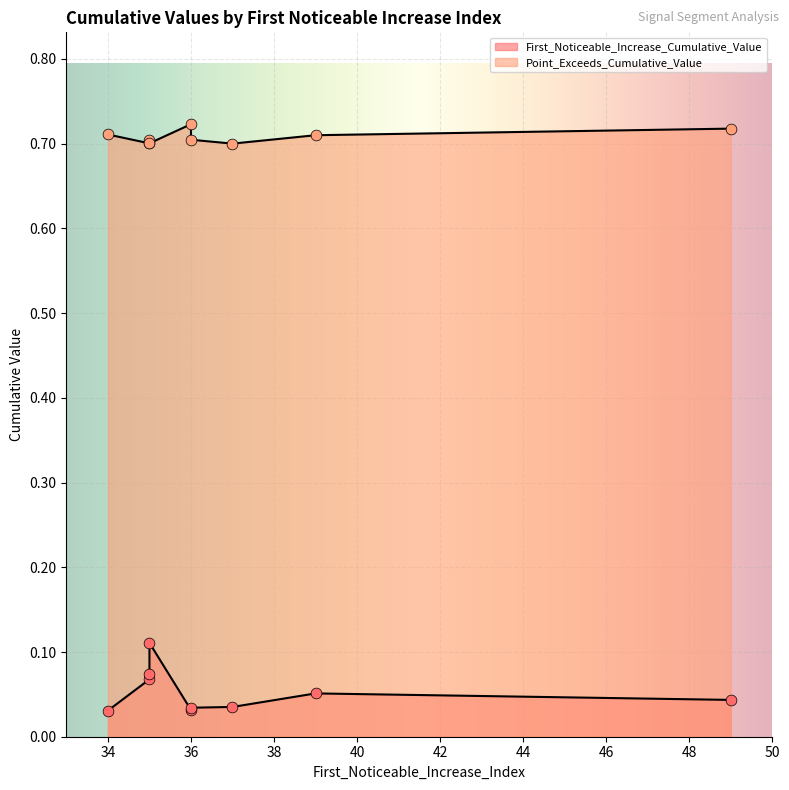

At which category is the sum across all series the highest?

35